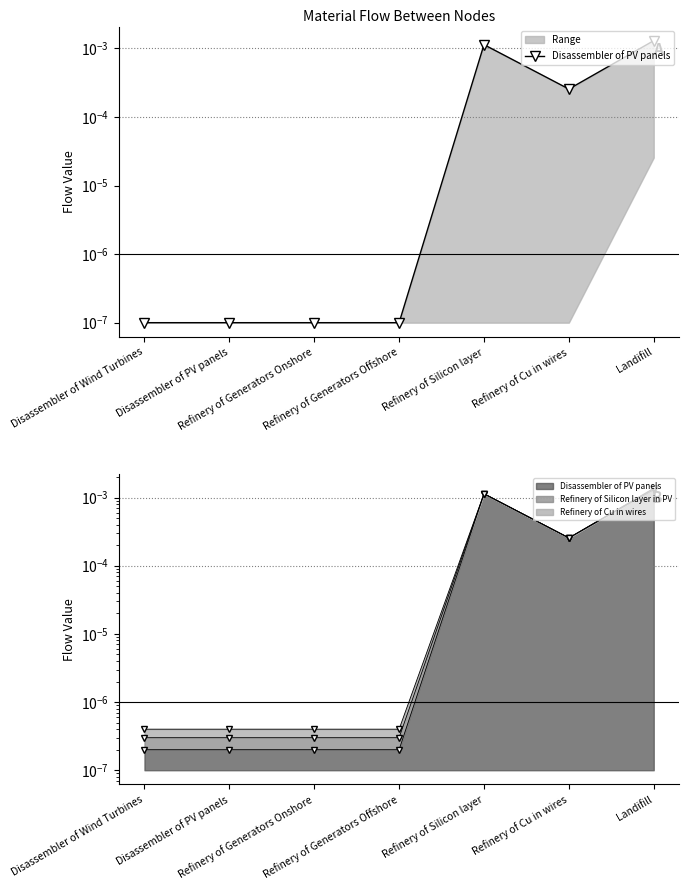

List the labels in order of value, smallest first.

Disassembler of Wind Turbines, Disassembler of PV panels, Refinery of Generators Onshore, Refinery of Generators Offshore, Refinery of Cu in wires, Refinery of Silicon layer, Landifill